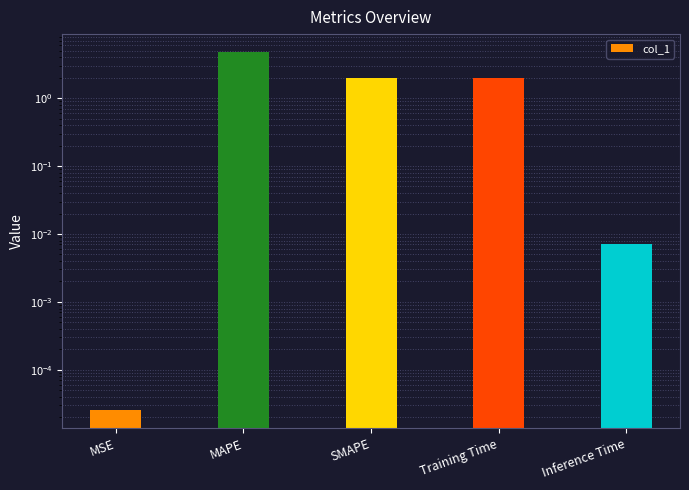

How many bars are there in total?

5